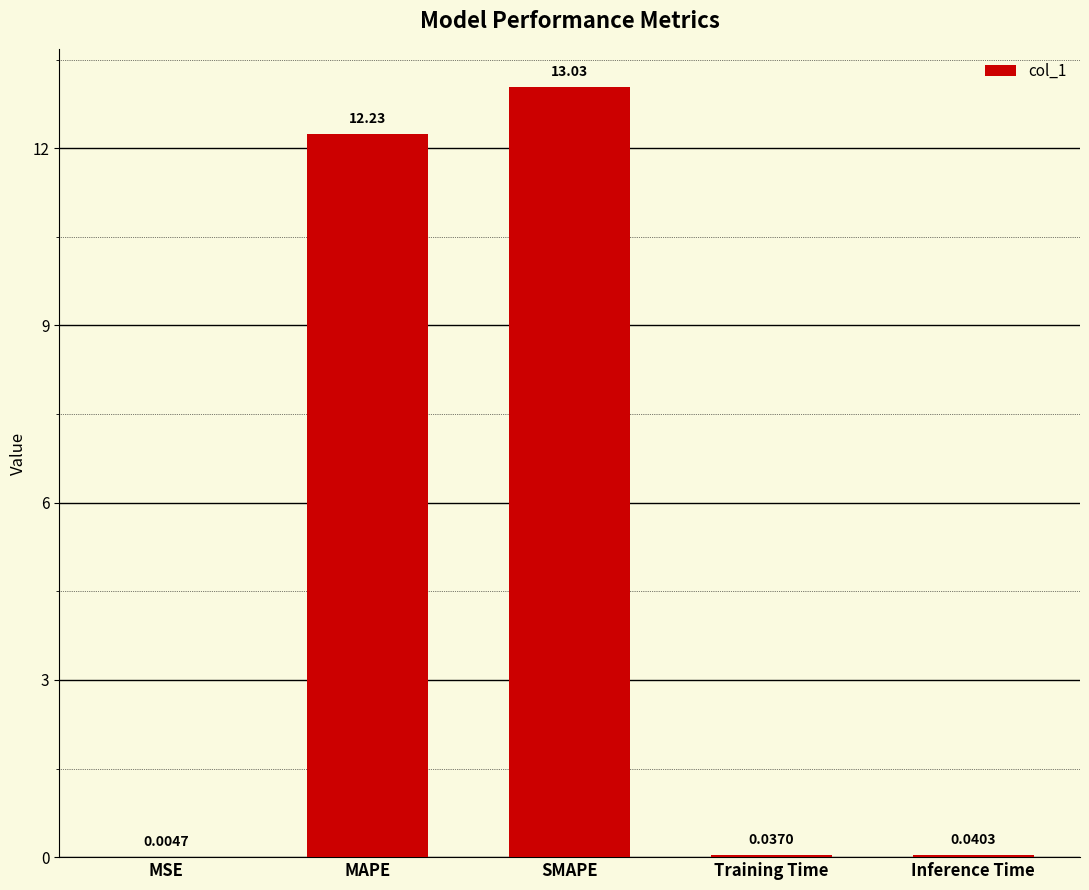

Where is the data nearest to the value 6?

Inference Time